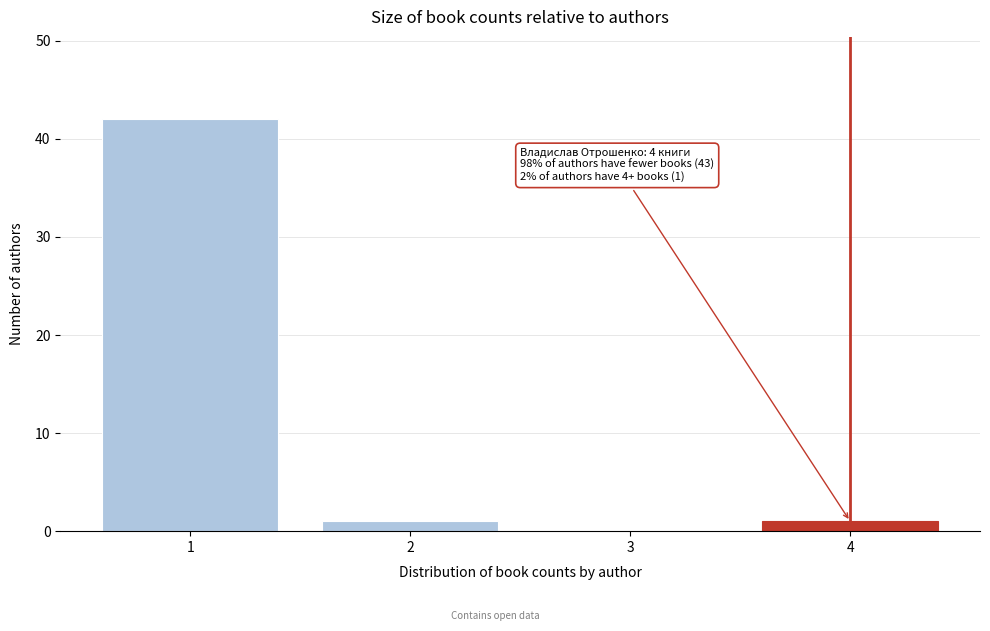

Reading left to right, transcribe all the data shown in this chart.

1=42	2=1	3=0	4=1